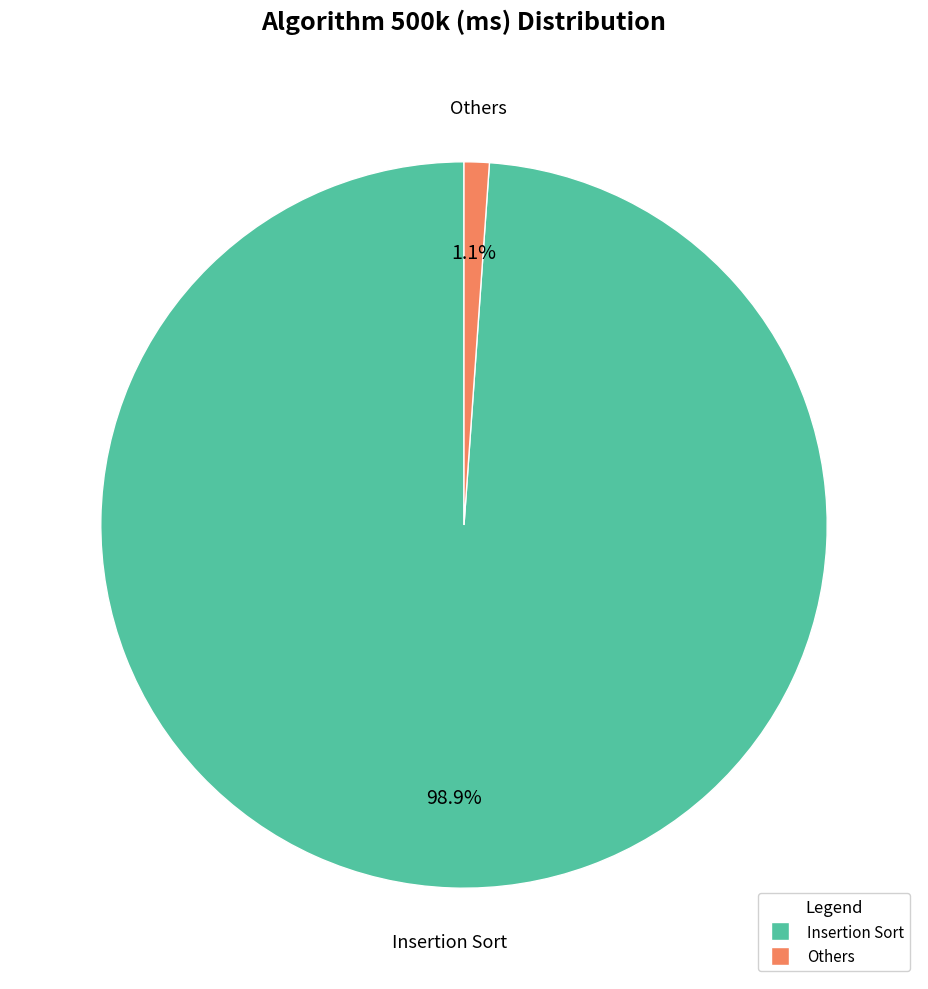

Is there a majority slice in this chart?

Yes